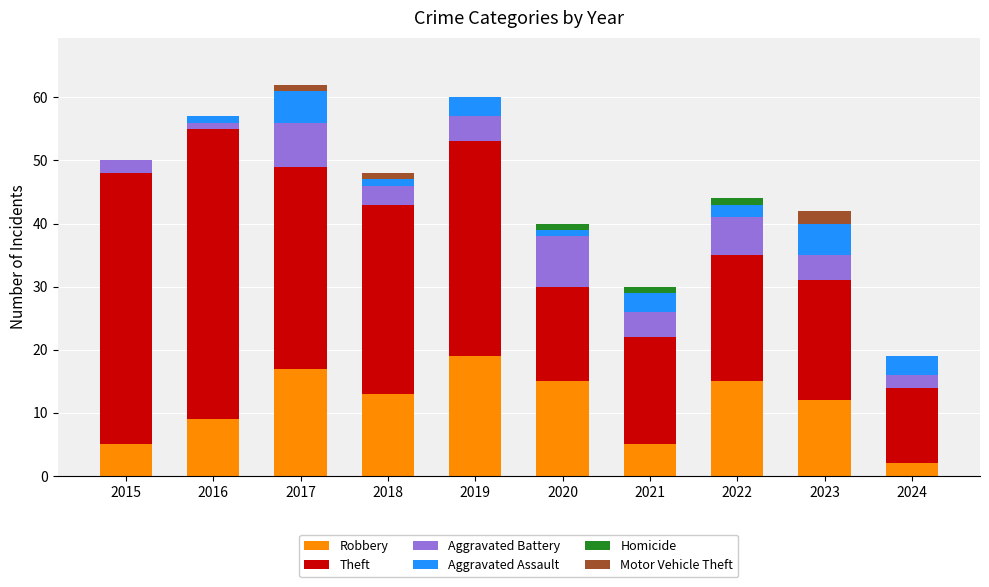

What is the maximum value for Robbery?

19